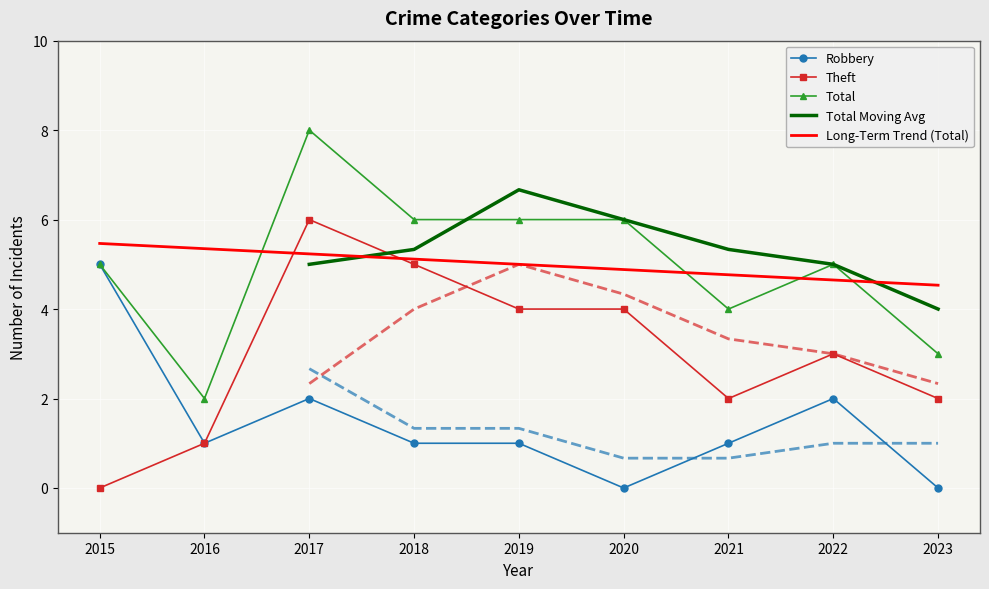

True or false: Theft and Robbery cross at least once.

False